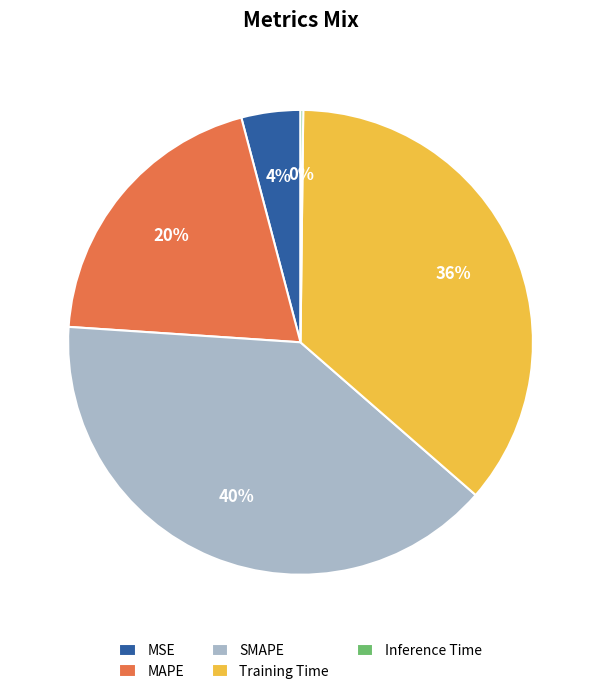

Which has a higher value, Training Time or MAPE?

Training Time